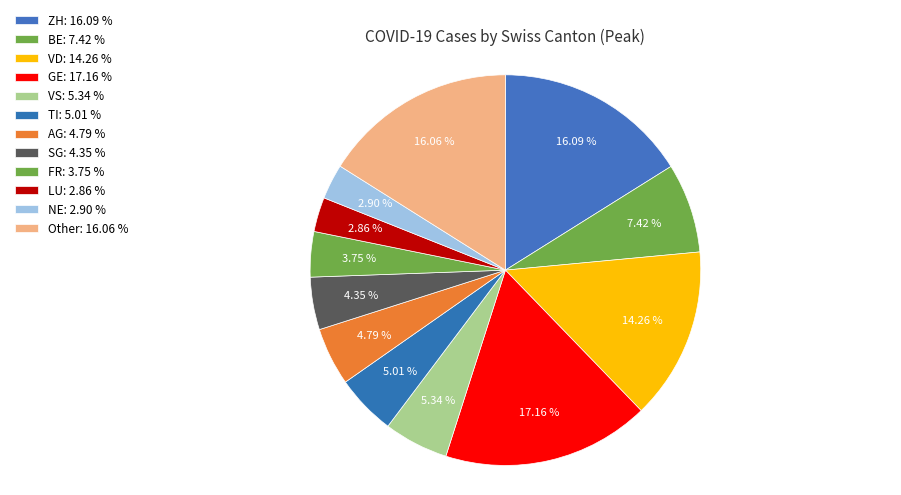

How many slices are in this pie chart?

12